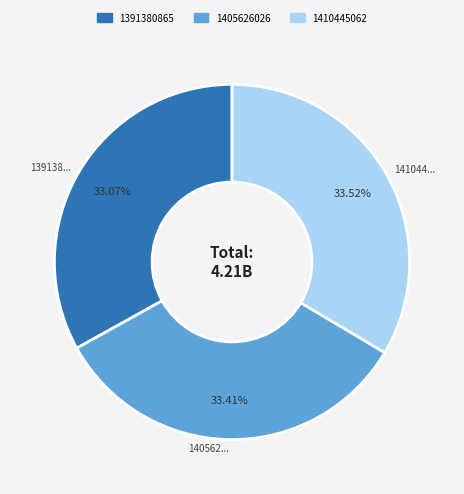

What is the ratio of the value at 1410445062 to the value at 1391380865?

1.0